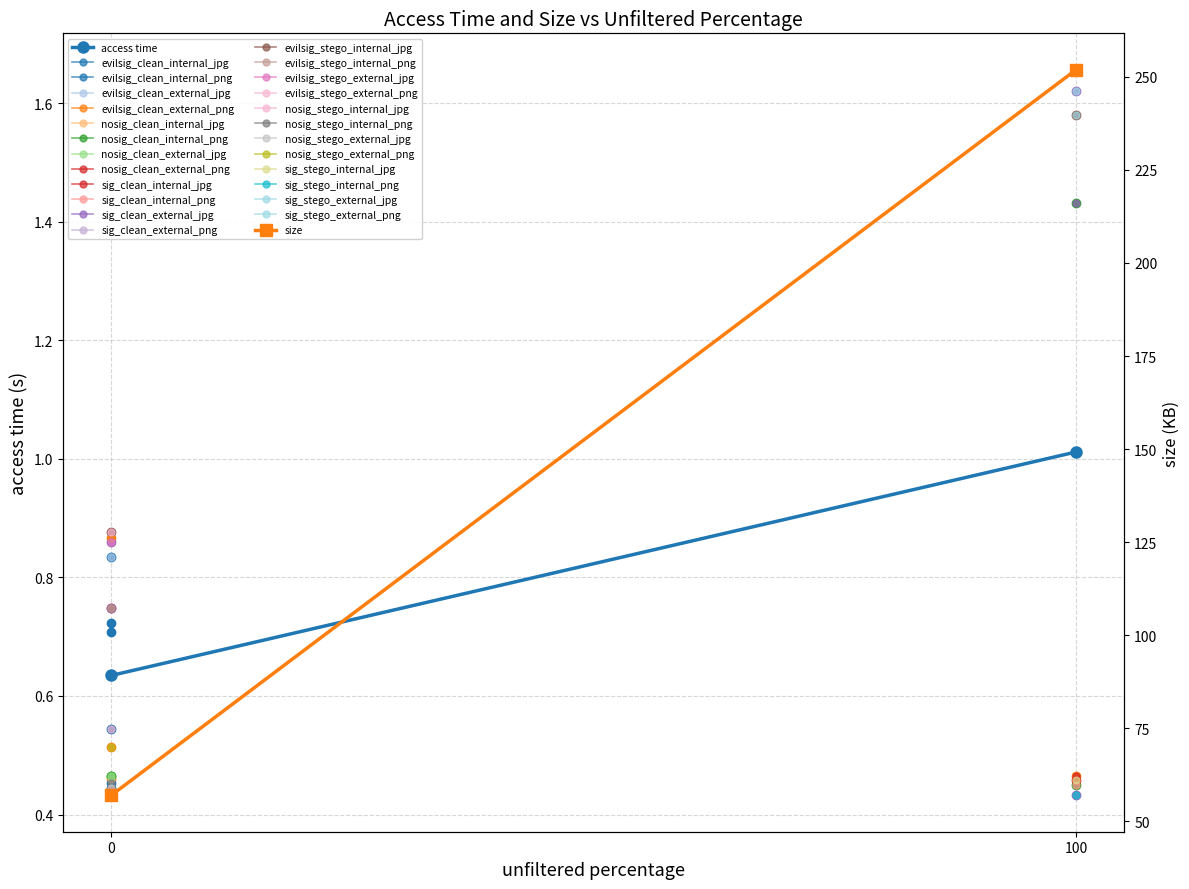

What is the value of the size point at the 2nd from the left?

252.0